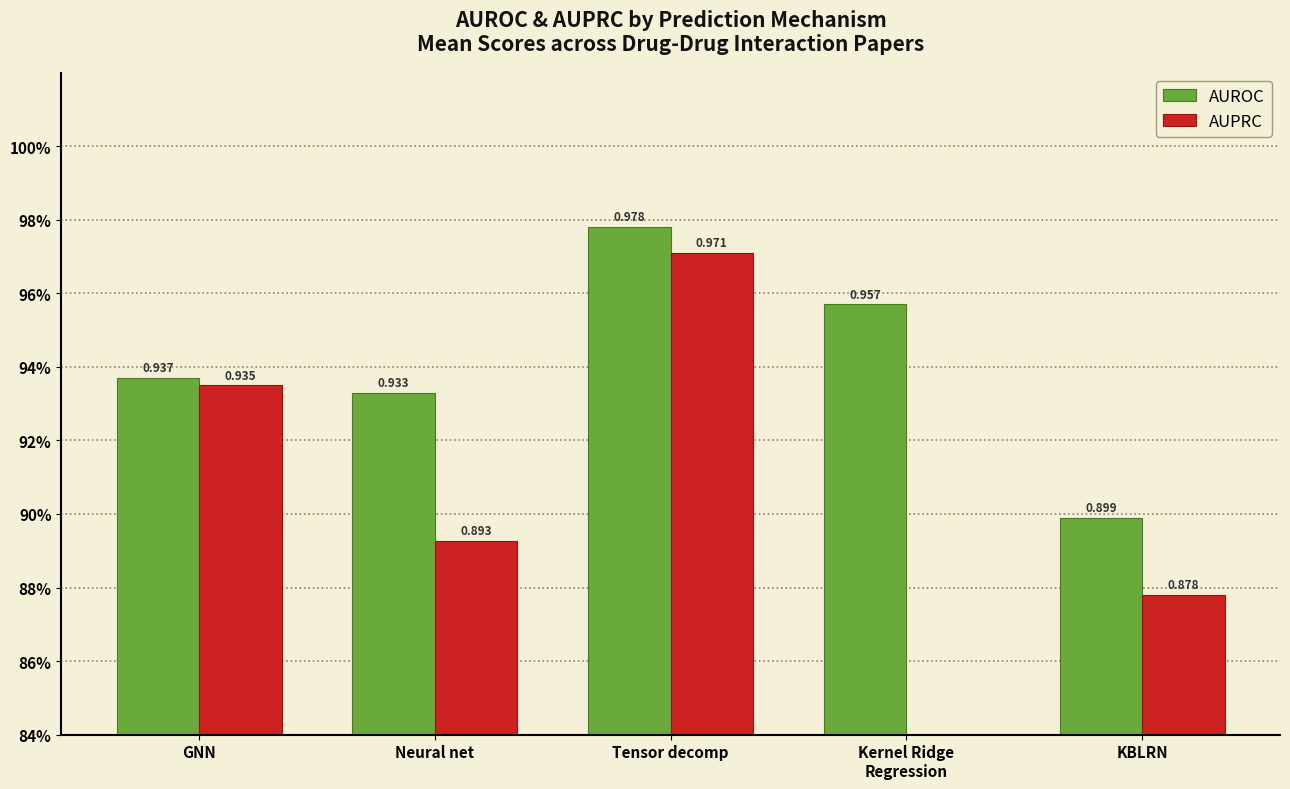

Which has a higher value, Kernel Ridge
Regression or Tensor decomp?

Tensor decomp